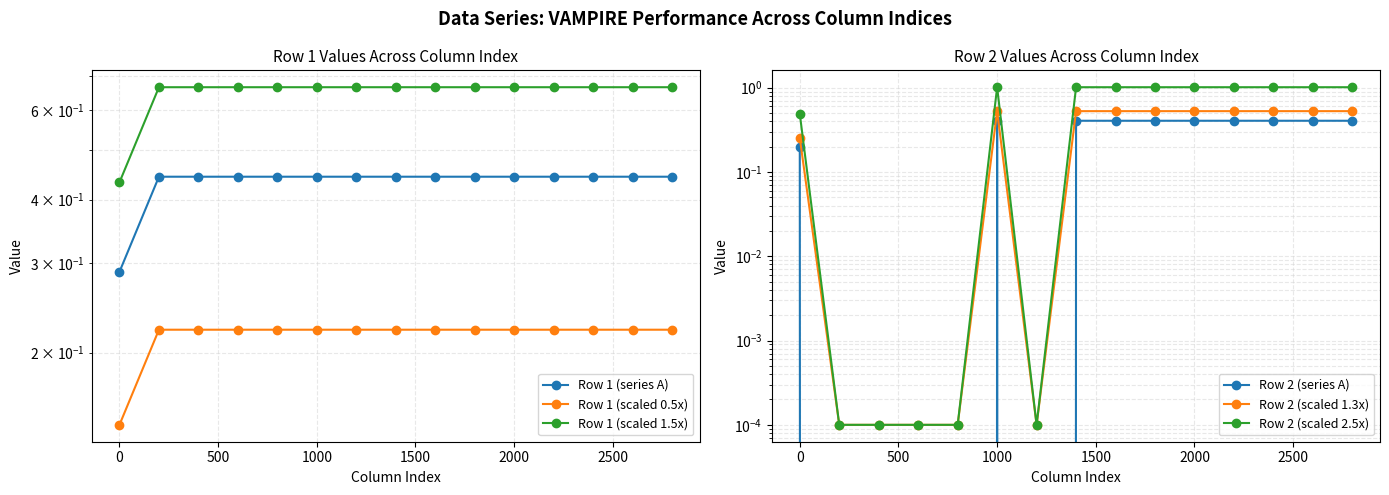

Which series has the largest total across all categories?

Row 1 (scaled 1.5x)